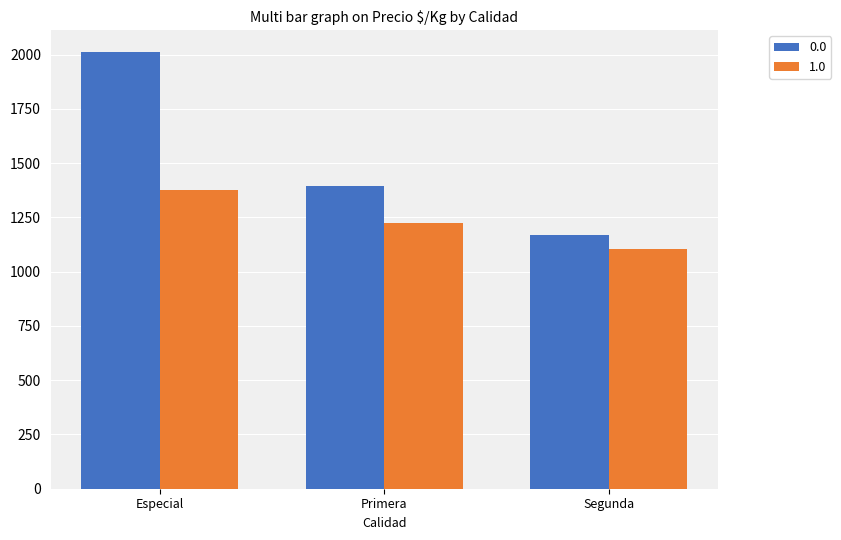

Reading left to right, transcribe all the data shown in this chart.

0.0: Especial=2012.5	Primera=1394.4	Segunda=1171.4
1.0: Especial=1375.0	Primera=1224.9	Segunda=1104.7